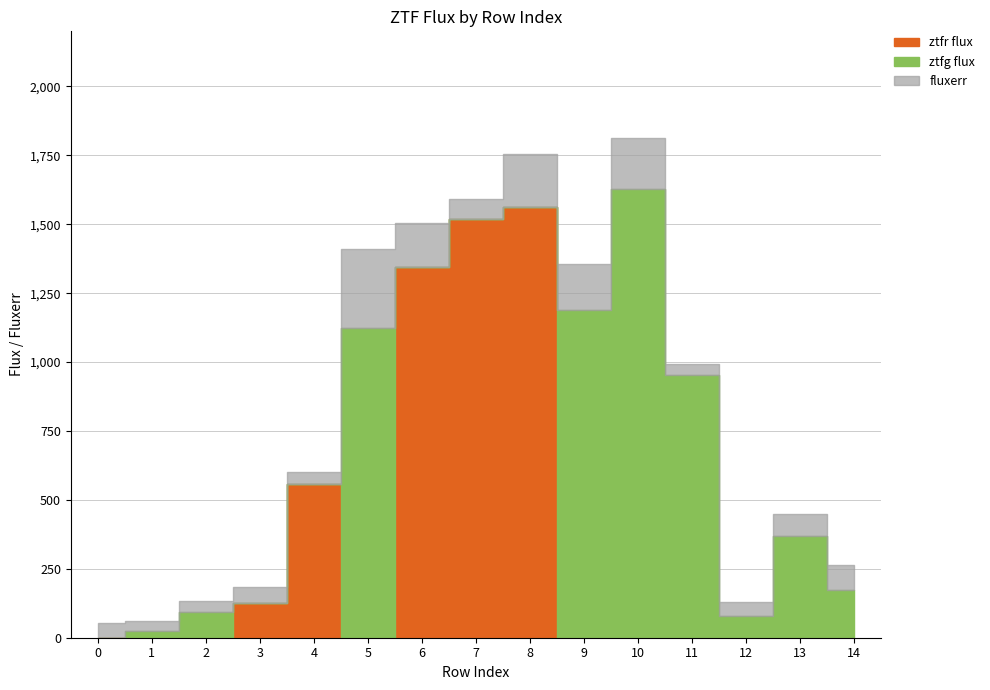

True or false: fluxerr and ztfg flux intersect in this chart.

True